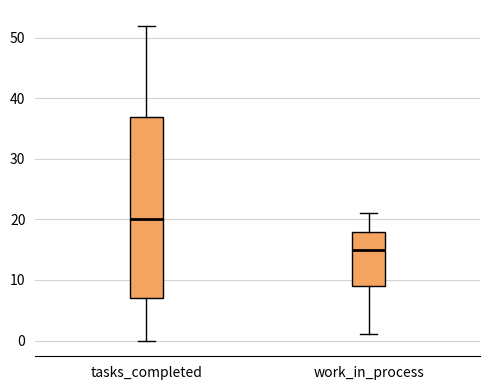

Where does the lower whisker of the box for work_in_process end on the y-axis? The values are not printed on the chart, so give them approximately, as read against the axis.

1